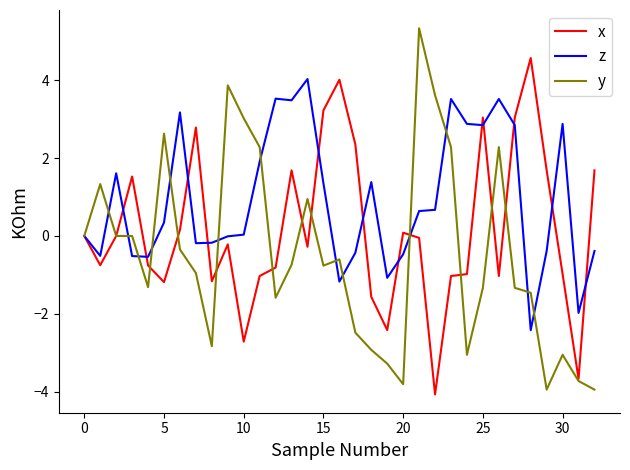

List the series in order of their peak value, lowest first.

z, x, y